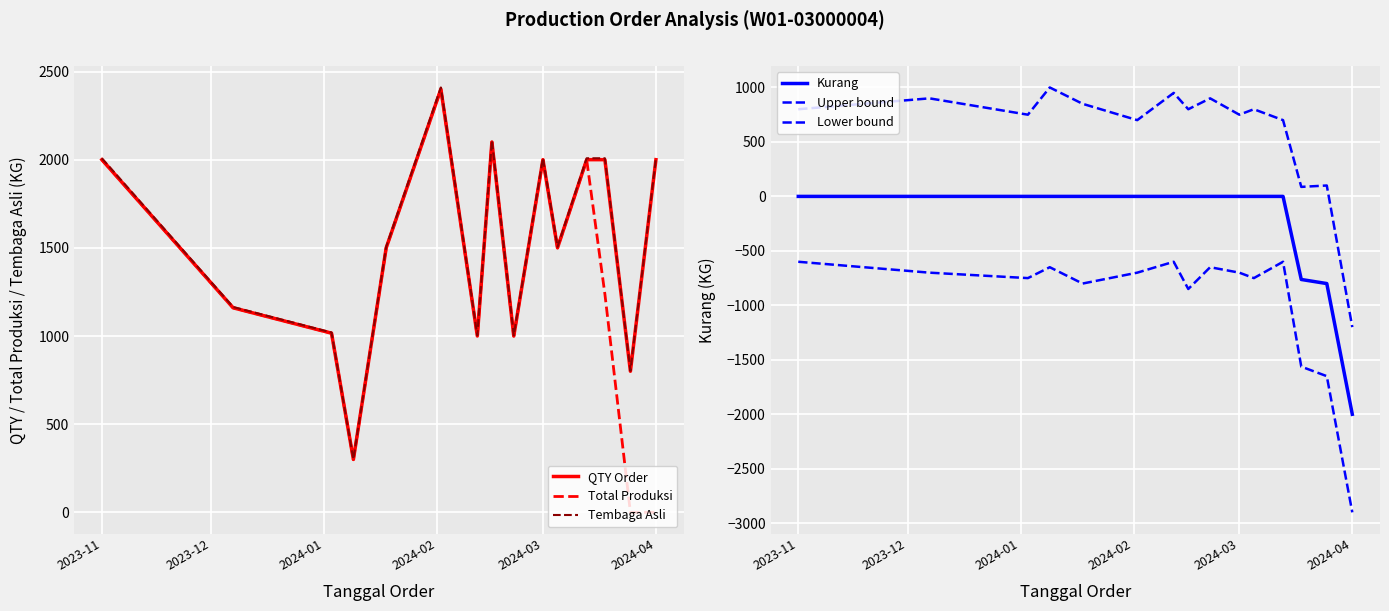

What is the maximum value for Total Produksi?

2400.0